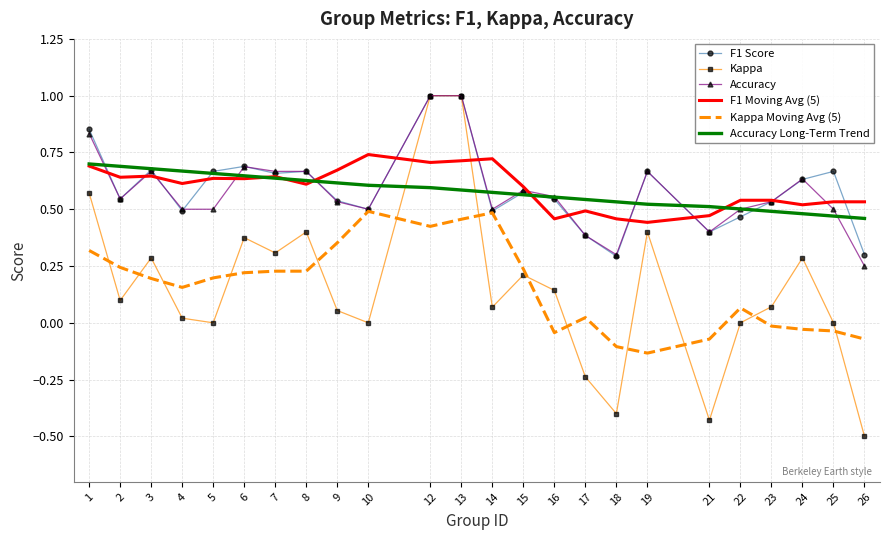

What is the smallest value displayed?

-0.5